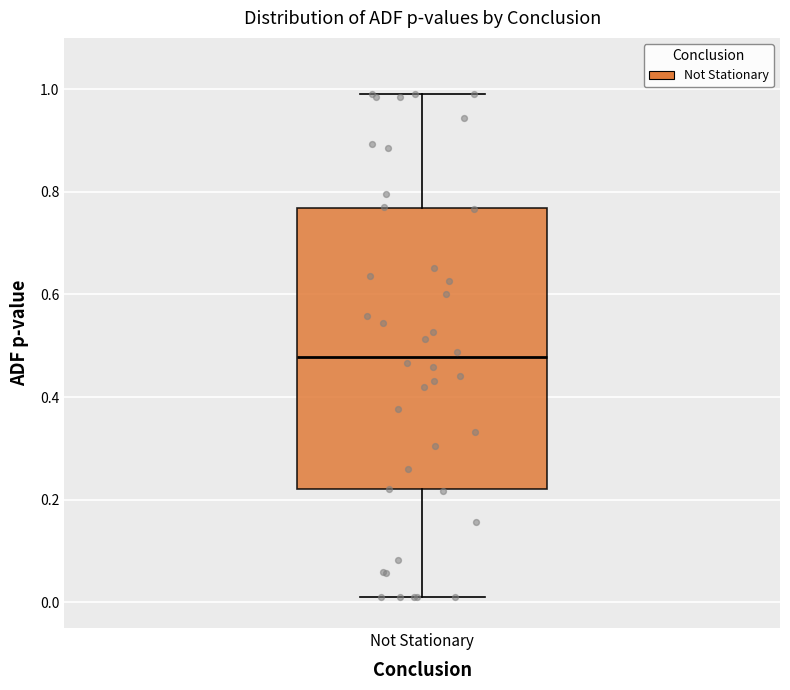

Where is the upper edge of the box for Not Stationary on the y-axis? The values are not printed on the chart, so give them approximately, as read against the axis.

0.76